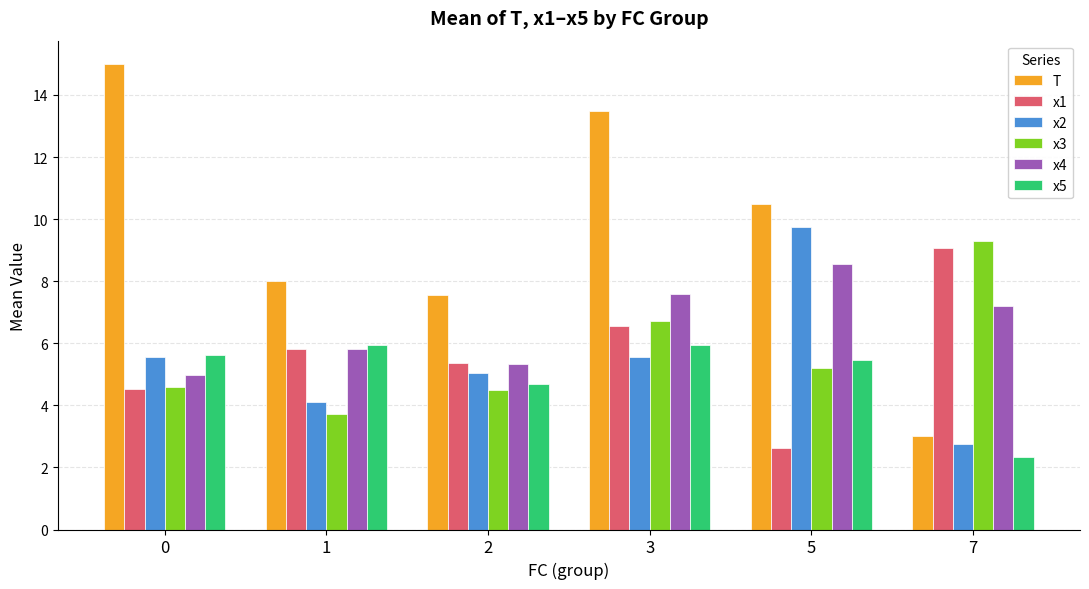

What is the value of the x3 bar at the 5th from the left?

5.2